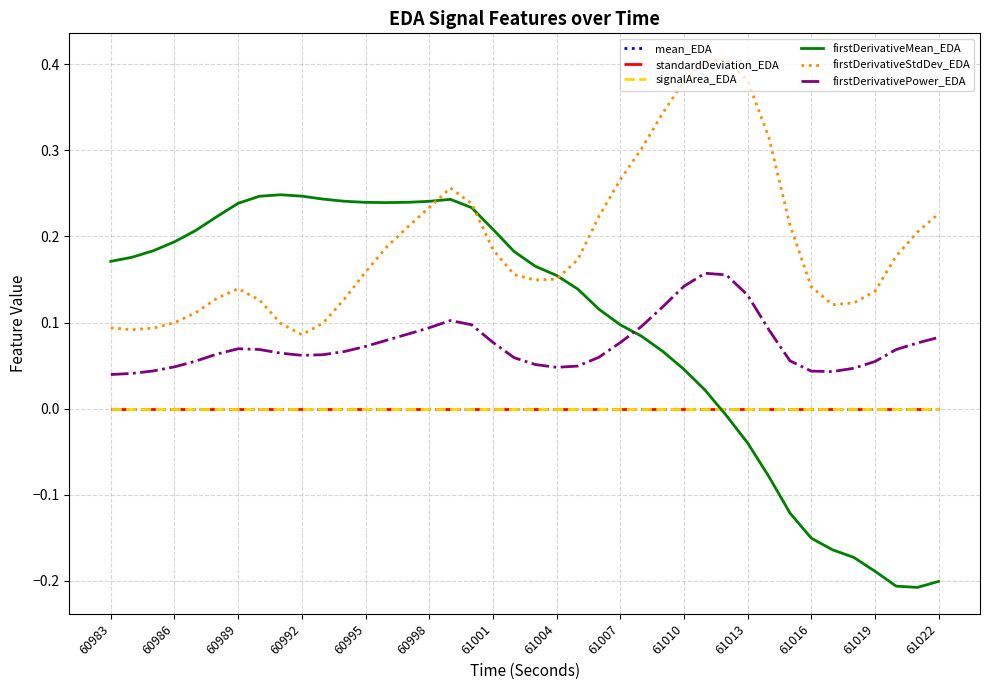

How many categories are shown in the chart?

40